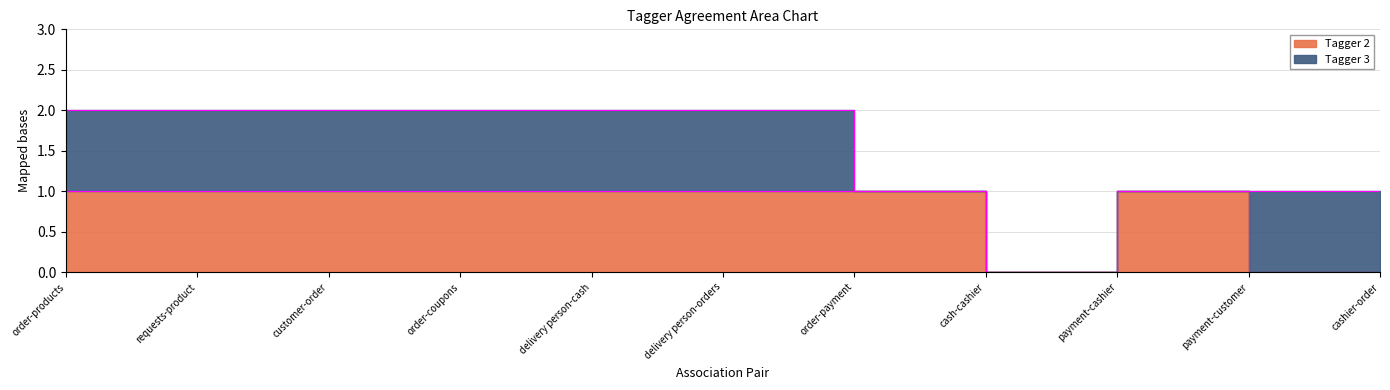

Reading right to left, list all the values displayed in this chart.

cashier-order=0	payment-customer=0	payment-cashier=1	cash-cashier=0	order-payment=1	delivery person-orders=1	delivery person-cash=1	order-coupons=1	customer-order=1	requests-product=1	order-products=1